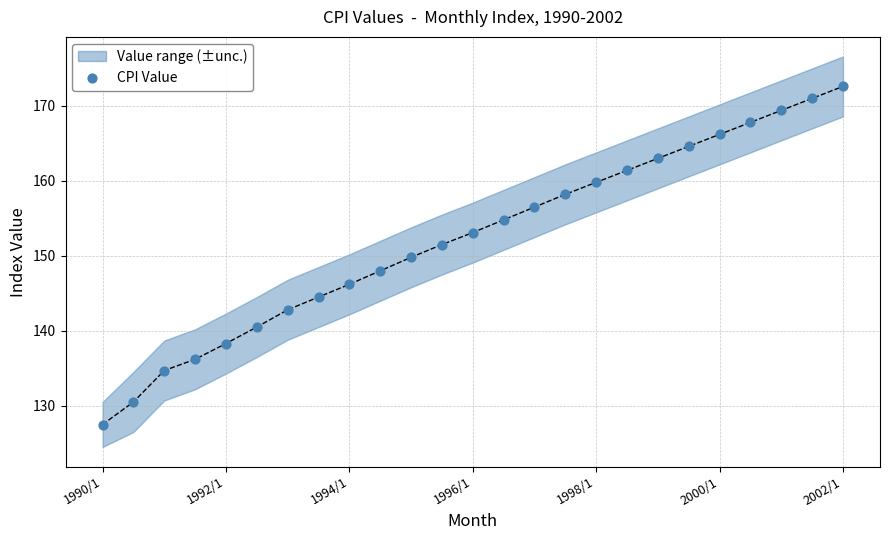

What is the range of Y values (max minus min)?

45.1